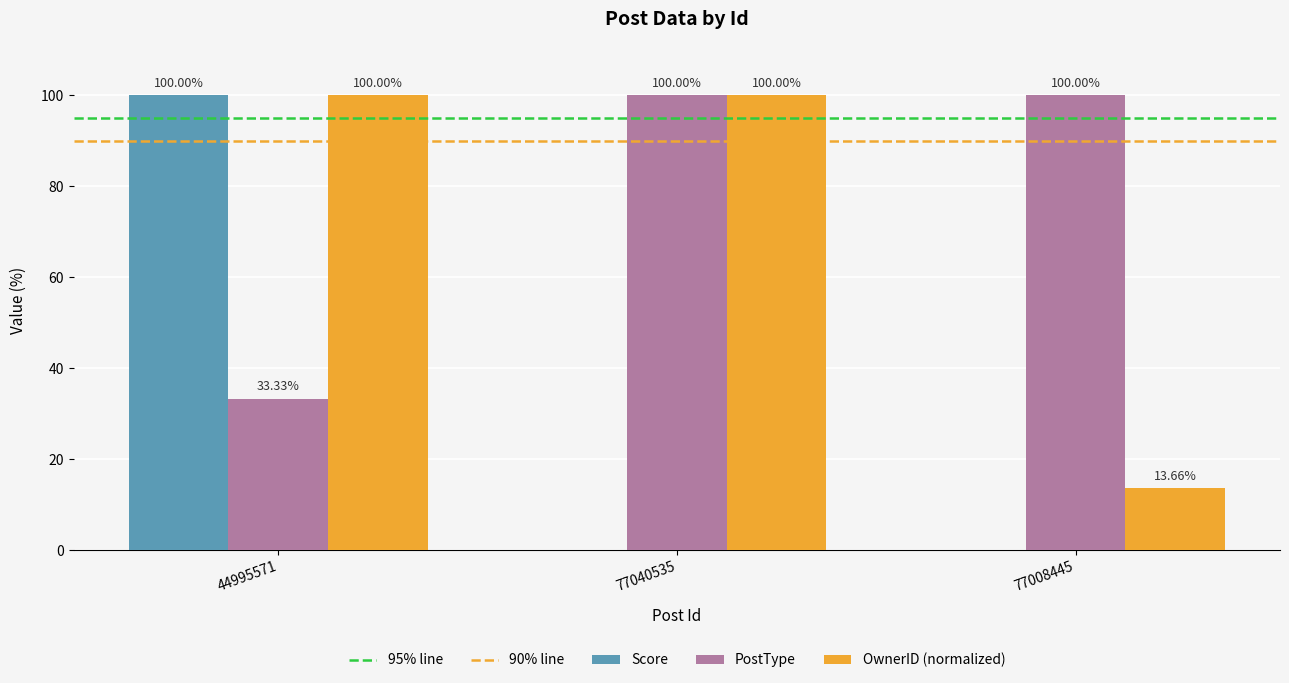

What is the sum of the OwnerID (normalized) values at 77008445 and 44995571?

113.7